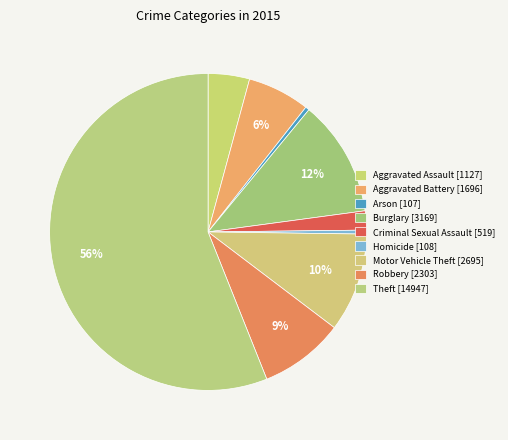

What portion of the pie excludes Aggravated Assault?

95.8%